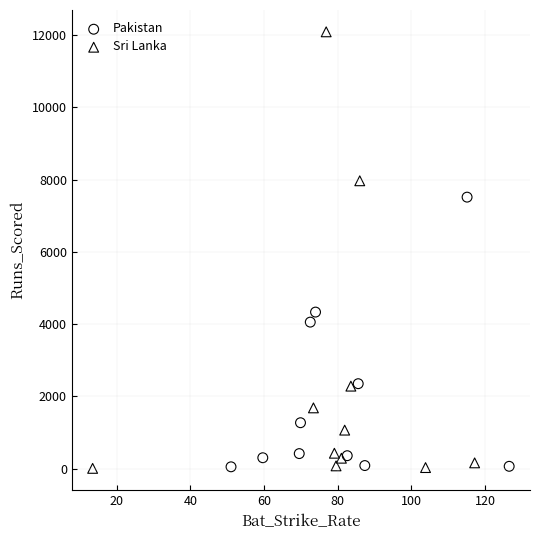

Which series has the widest spread of Y values?

Sri Lanka